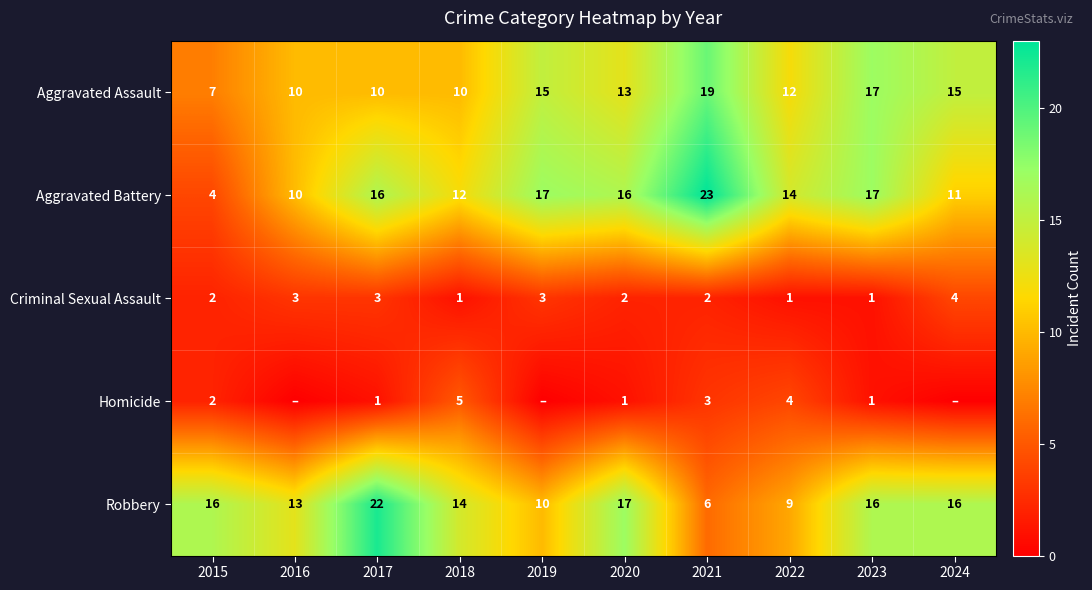

How many distinct data groups are displayed?

5